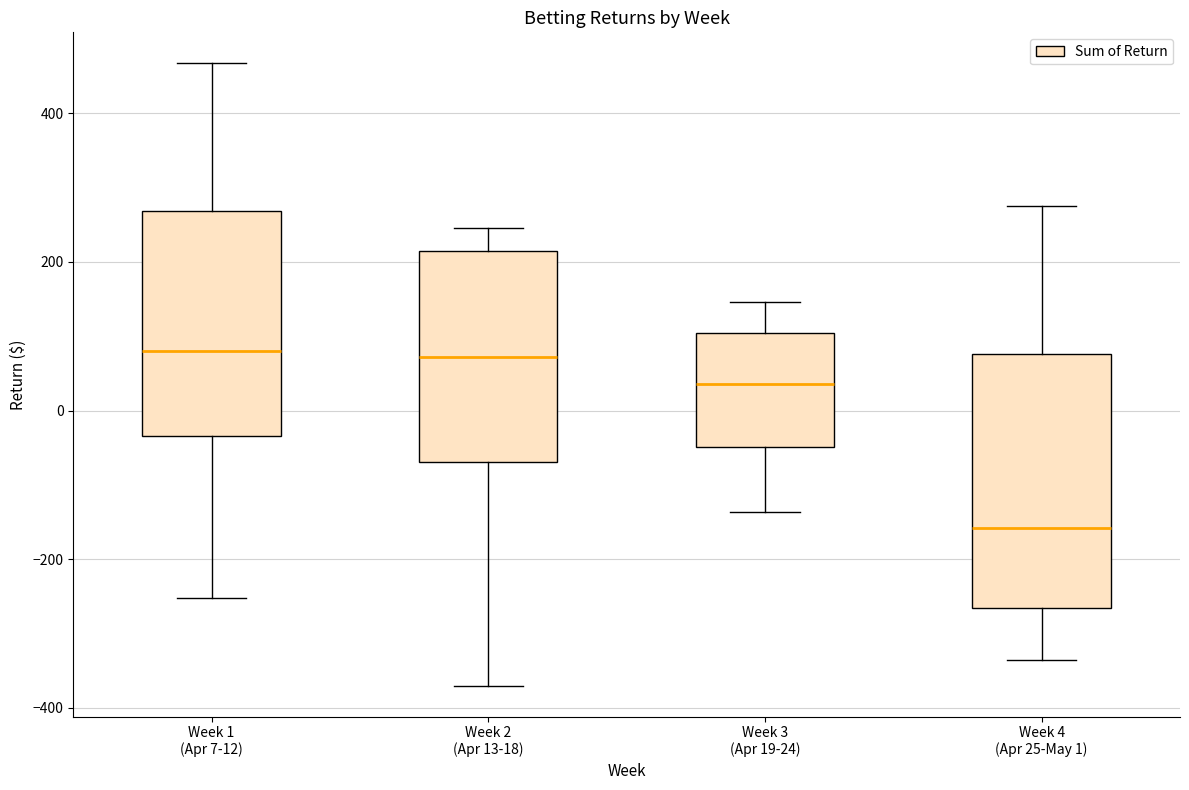

Reading left to right, transcribe this box plot: for each box, give where its median line is, the range the box spans, and where its two whiskers end, as read against the y-axis. The values are not printed on the chart, so give them approximately, as read against the axis.

Week 1 (Apr 7-12): median 80, box -40 to 260, whiskers -260 to 460
Week 2 (Apr 13-18): median 80, box -60 to 220, whiskers -360 to 240
Week 3 (Apr 19-24): median 40, box -40 to 100, whiskers -140 to 140
Week 4 (Apr 25-May 1): median -160, box -260 to 80, whiskers -340 to 280